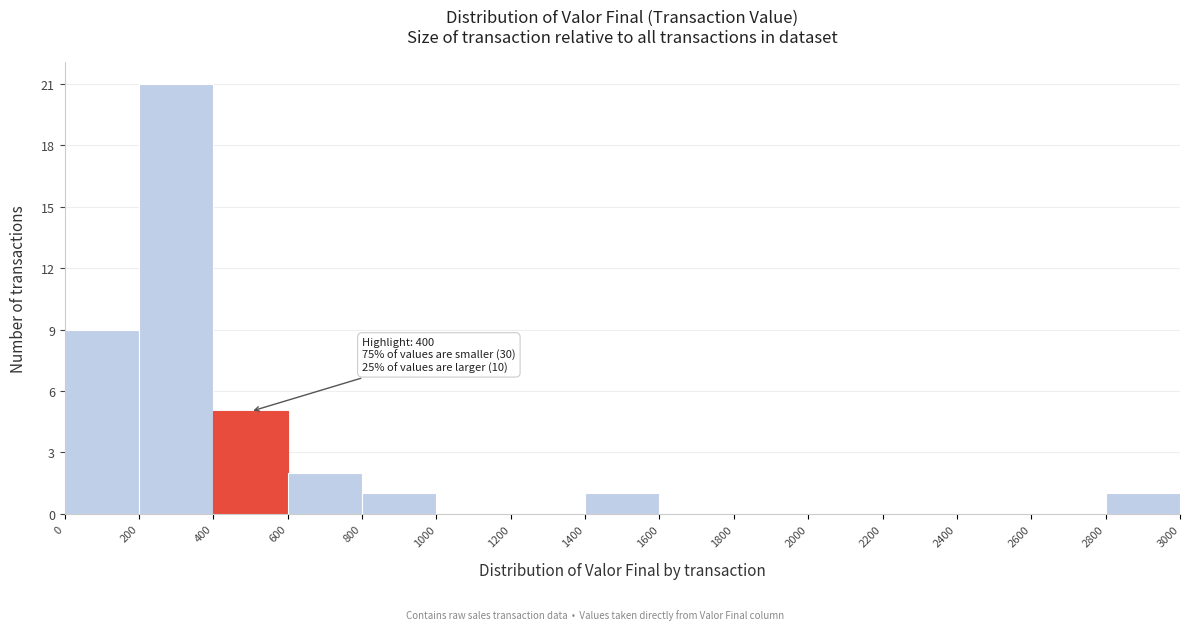

Over which range of the x-axis is the bar tallest?

200 to 400